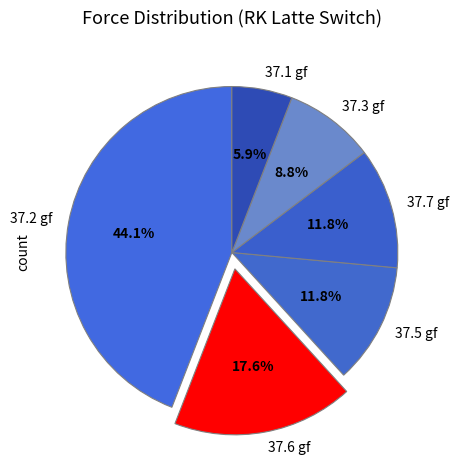

How many slices are in this pie chart?

6